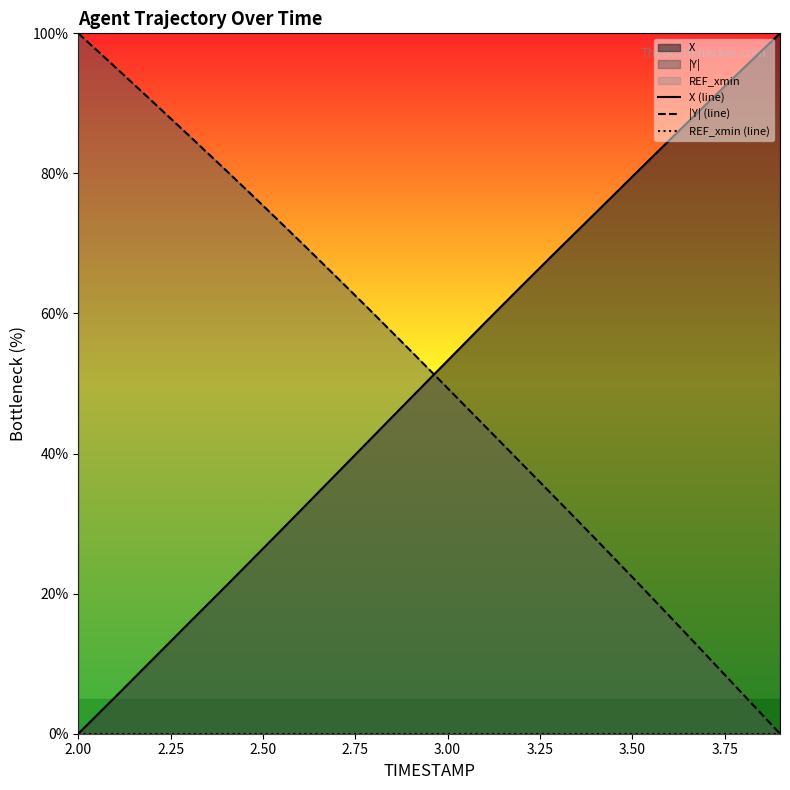

Is it true that |Y| (line) equals 106.1 at 2.50?

False